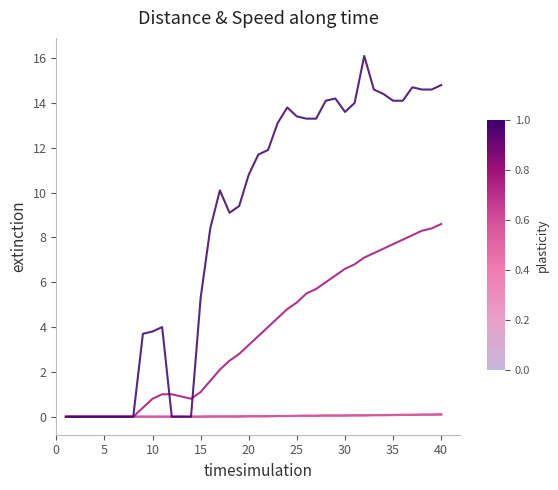

Does the chart have visible grid lines?

No